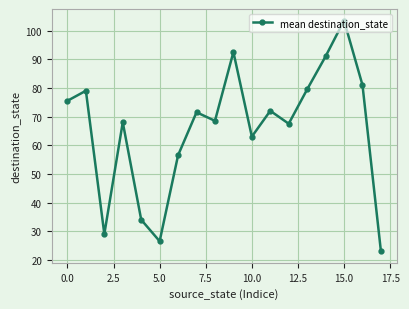

What is the value of the 6th point from the left?

26.5